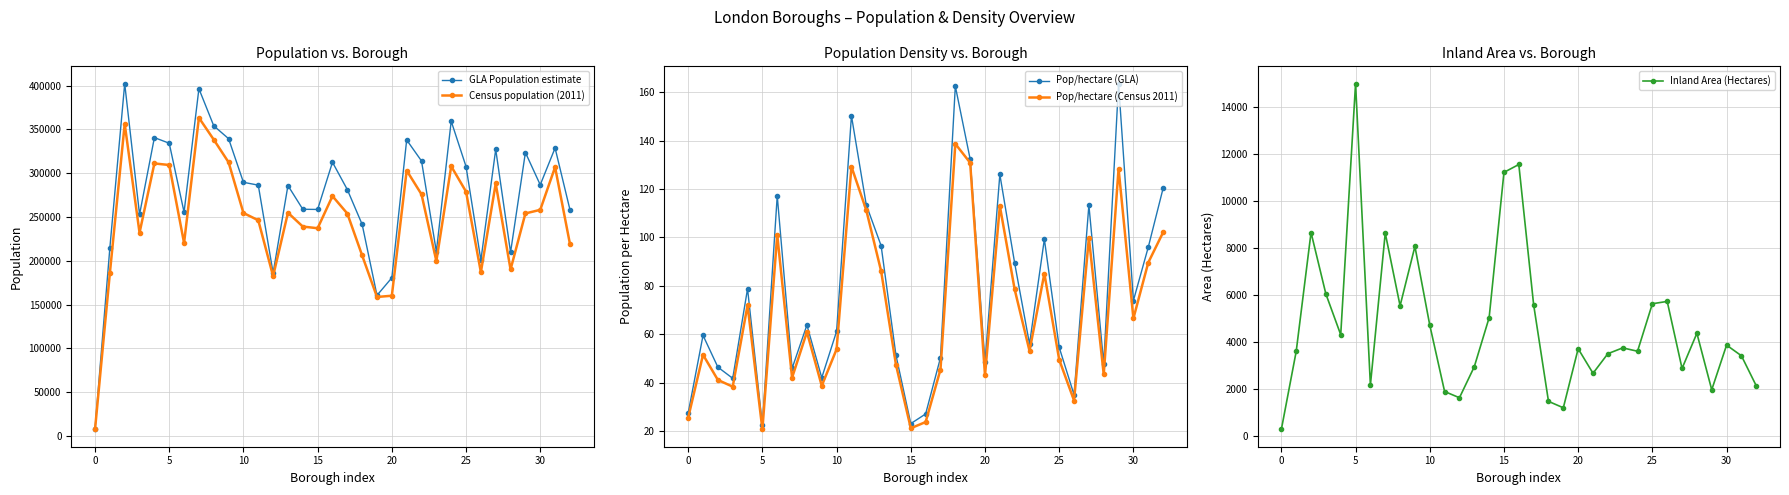

True or false: GLA Population estimate has more than 1 points higher than both neighbors.

True